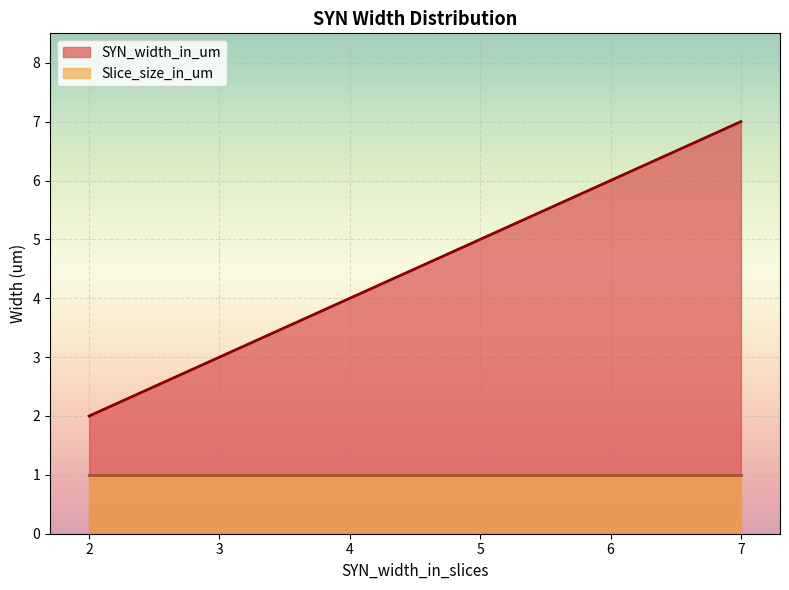

Which series has the largest range (max minus min)?

SYN_width_in_um